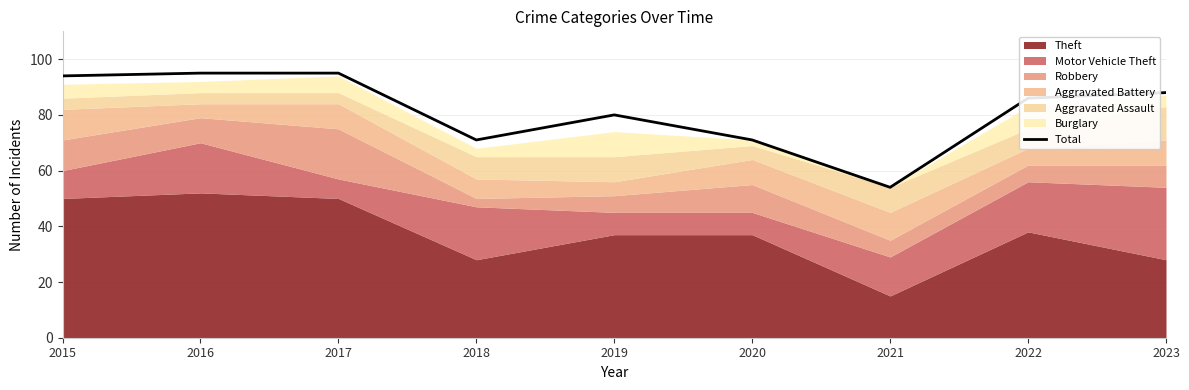

What is the value of the 2nd point from the left?

95